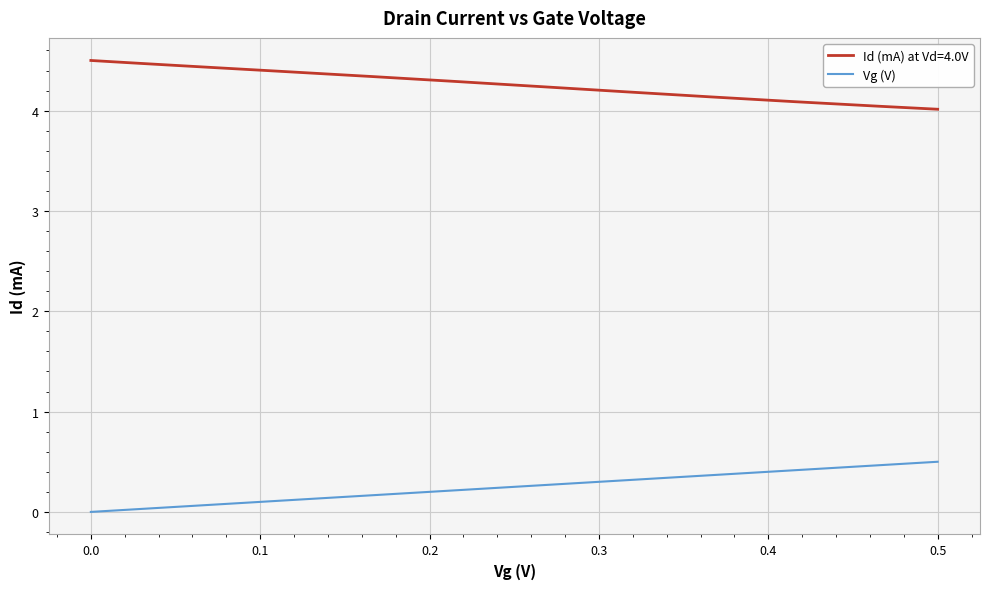

What is the maximum value shown in the chart?

4.5